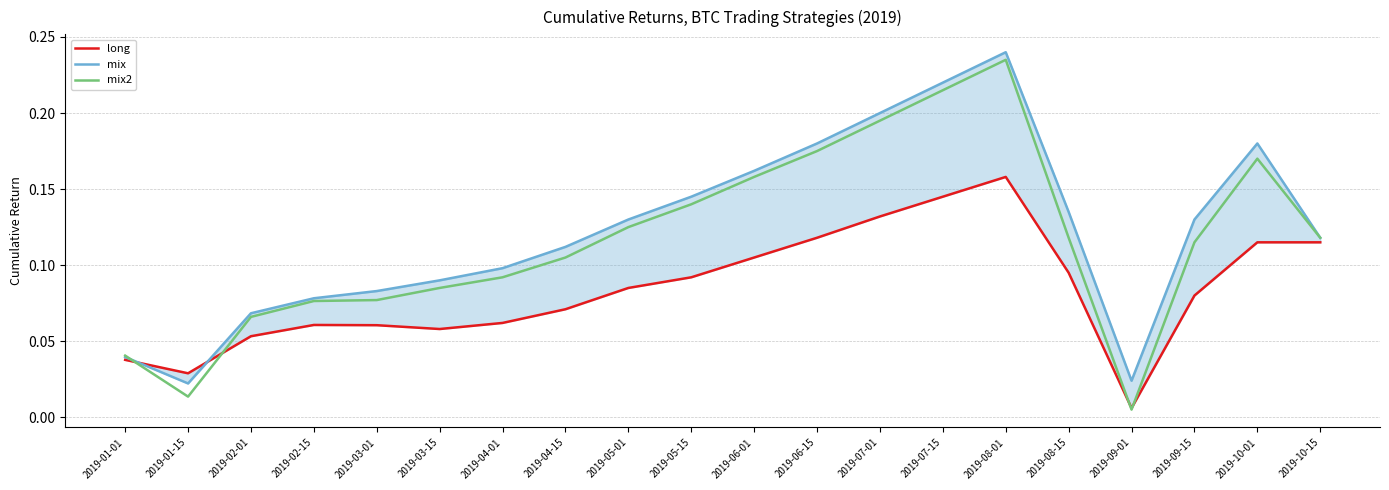

Rank the series by their maximum value, from highest to lowest.

mix, mix2, long